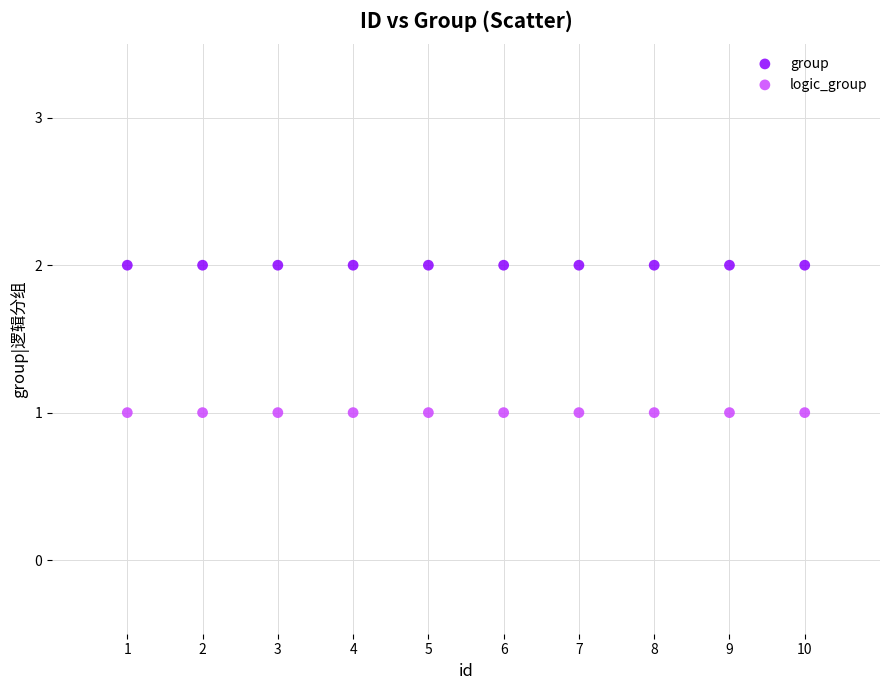

Which series reaches the minimum Y coordinate?

logic_group